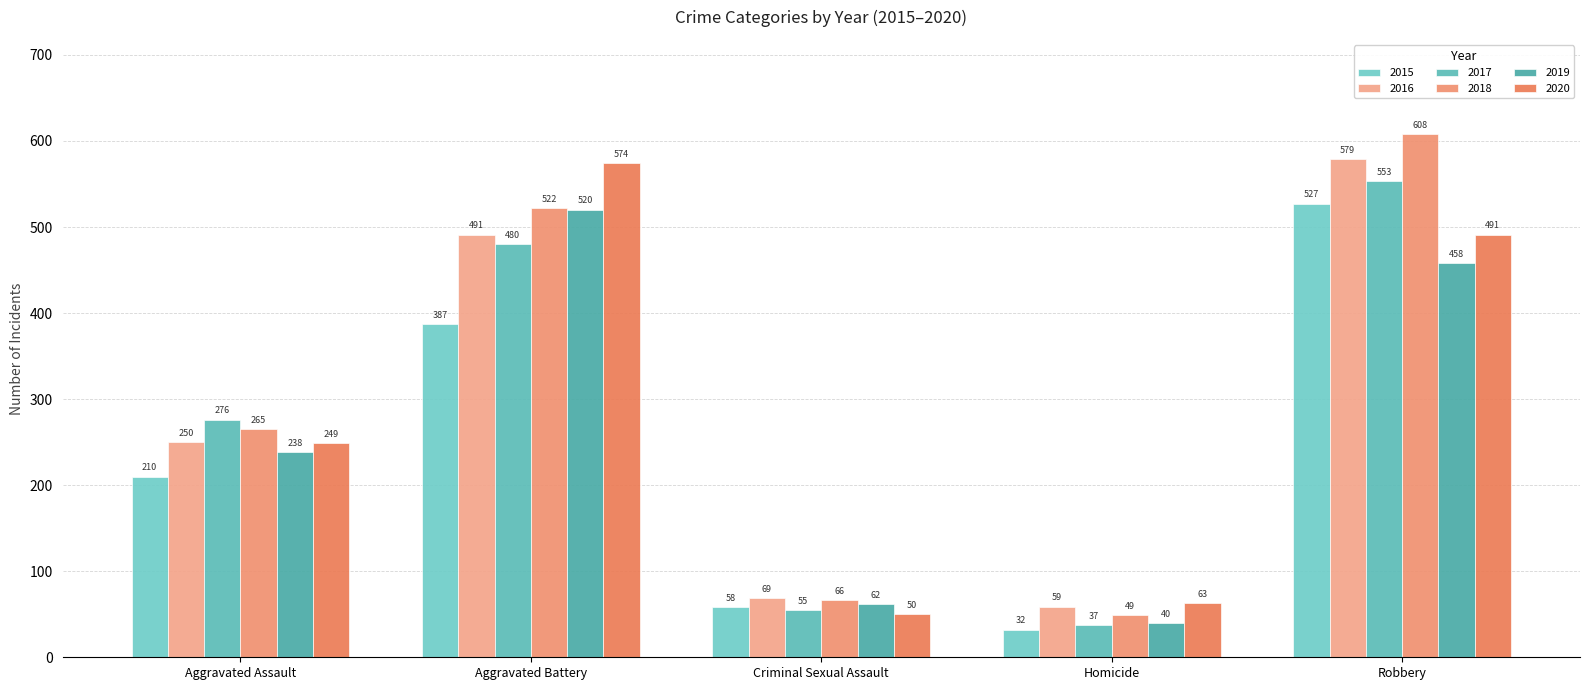

Is the value of 2015 at Robbery greater than the value of 2018 at Criminal Sexual Assault?

Yes